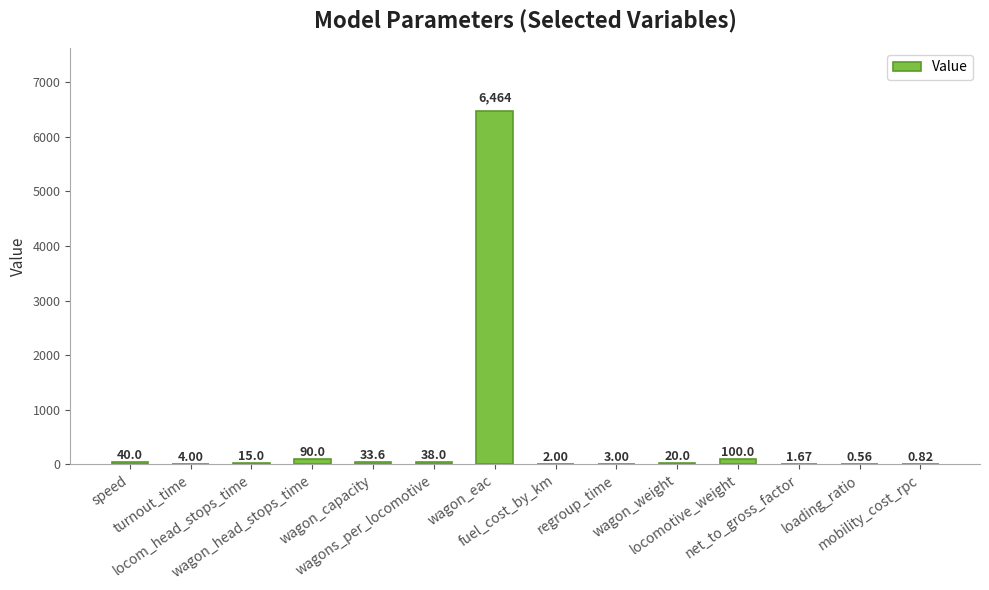

Where is the data nearest to the value 3232?

locomotive_weight